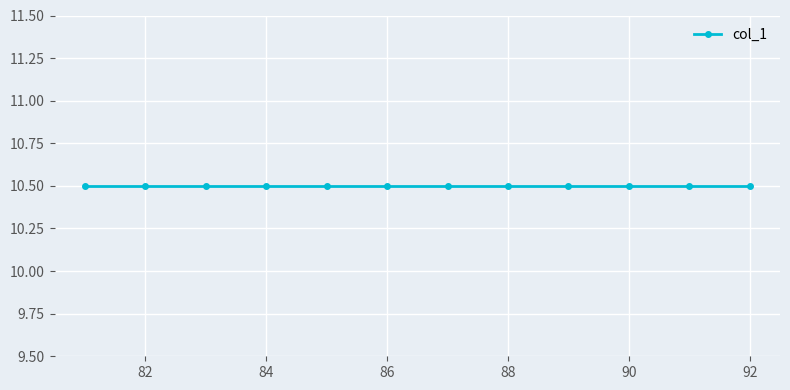

What value does the data have at 85, to the nearest 5?

10